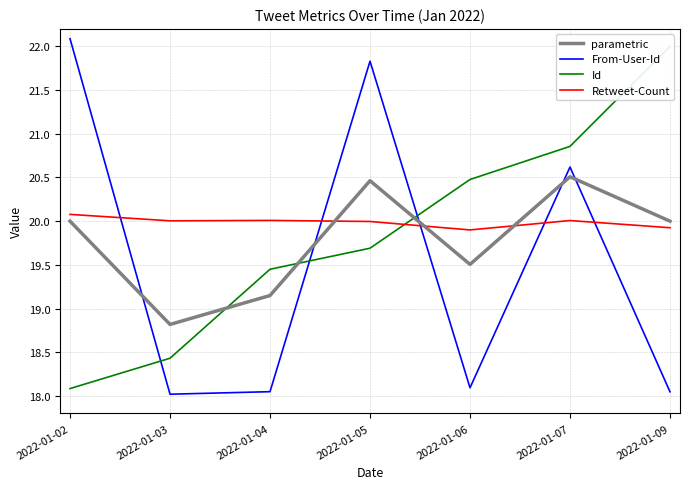

How many interior local peaks does the parametric series have?

2